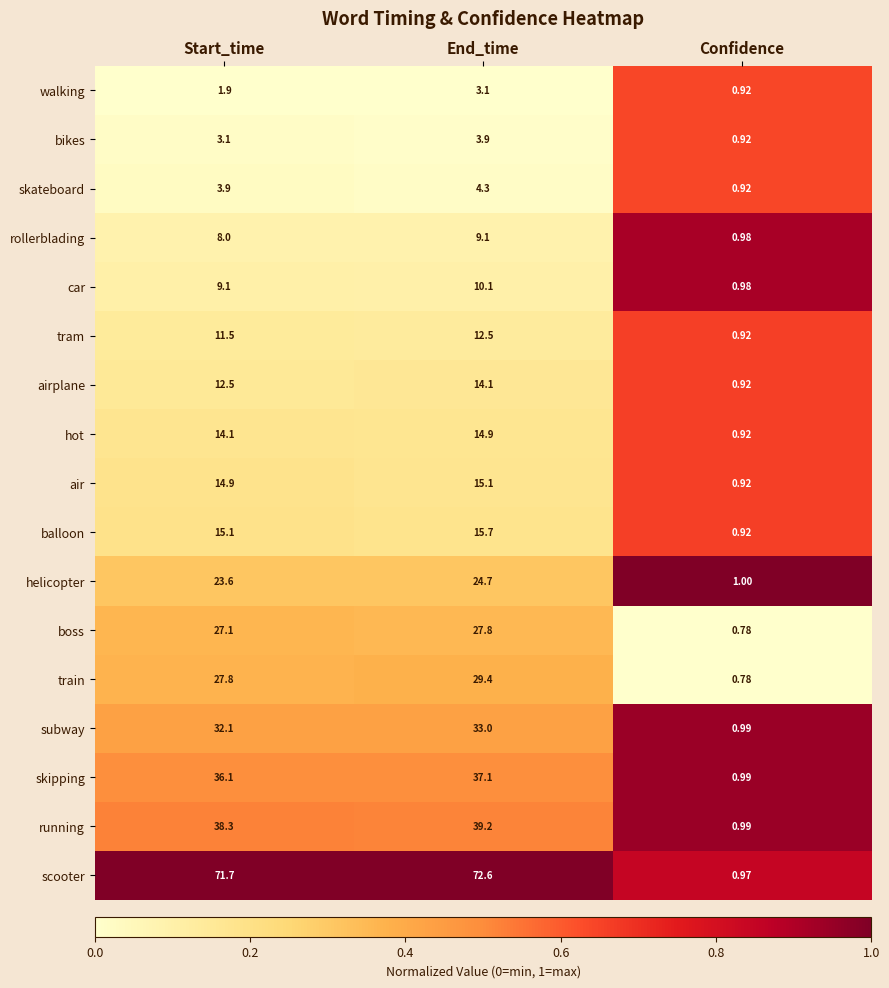

Which series has the largest range (max minus min)?

scooter